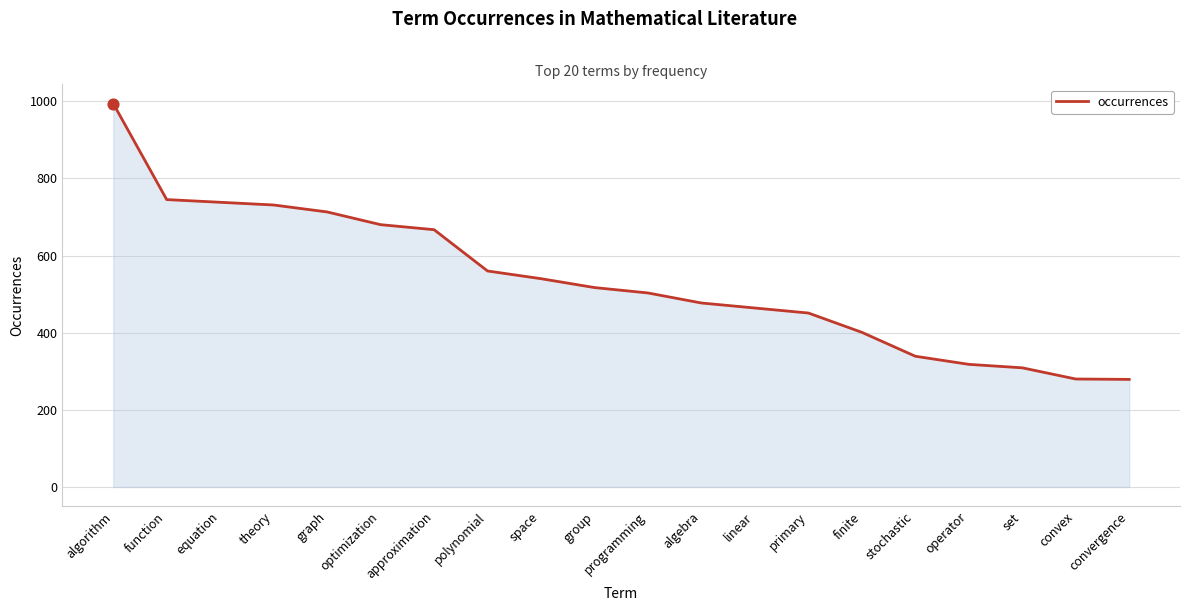

Which has a higher value, graph or space?

graph